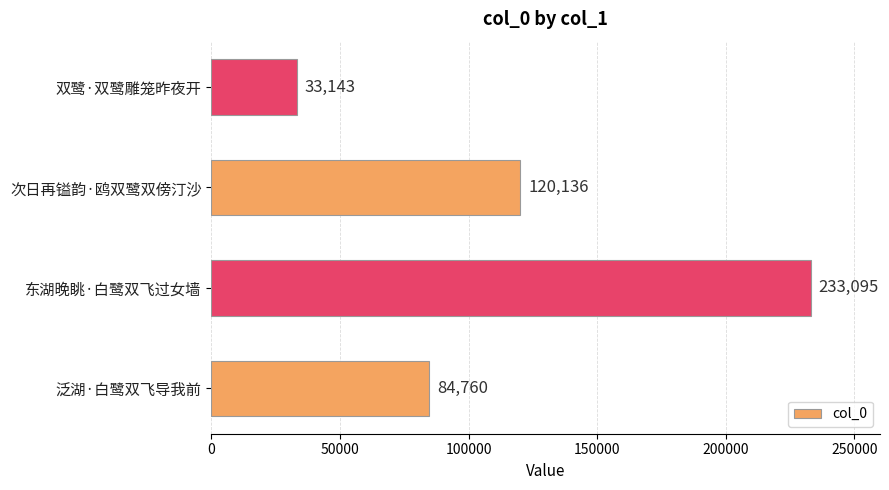

What is the smallest value displayed?

33143